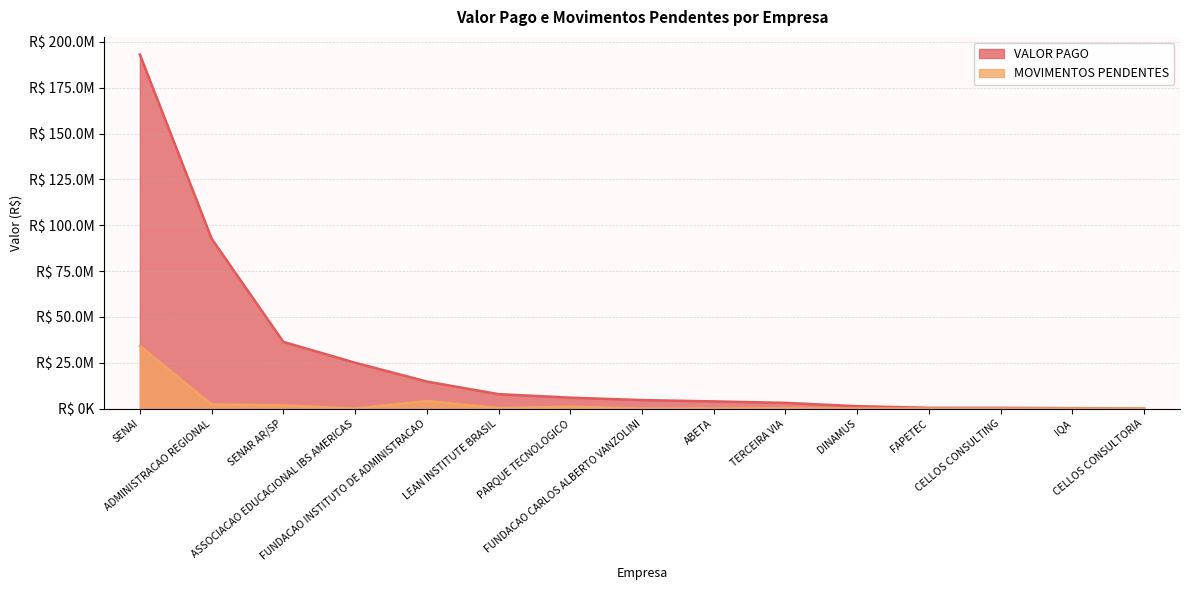

Is the value of VALOR PAGO at SENAR AR/SP greater than the value of MOVIMENTOS PENDENTES at ASSOCIACAO EDUCACIONAL IBS AMERICAS?

Yes